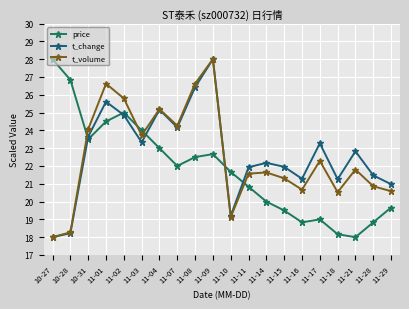

What position from the right is 11-02?

16